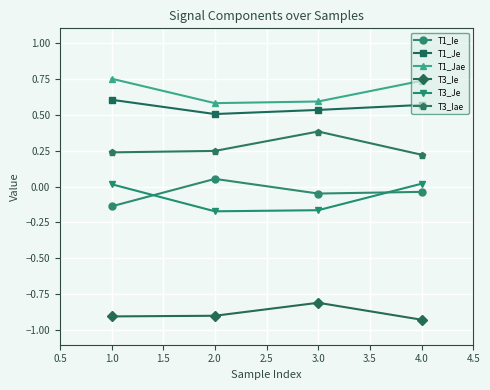

Is it true that T1_Jae equals 0.6 at 3.0?

True